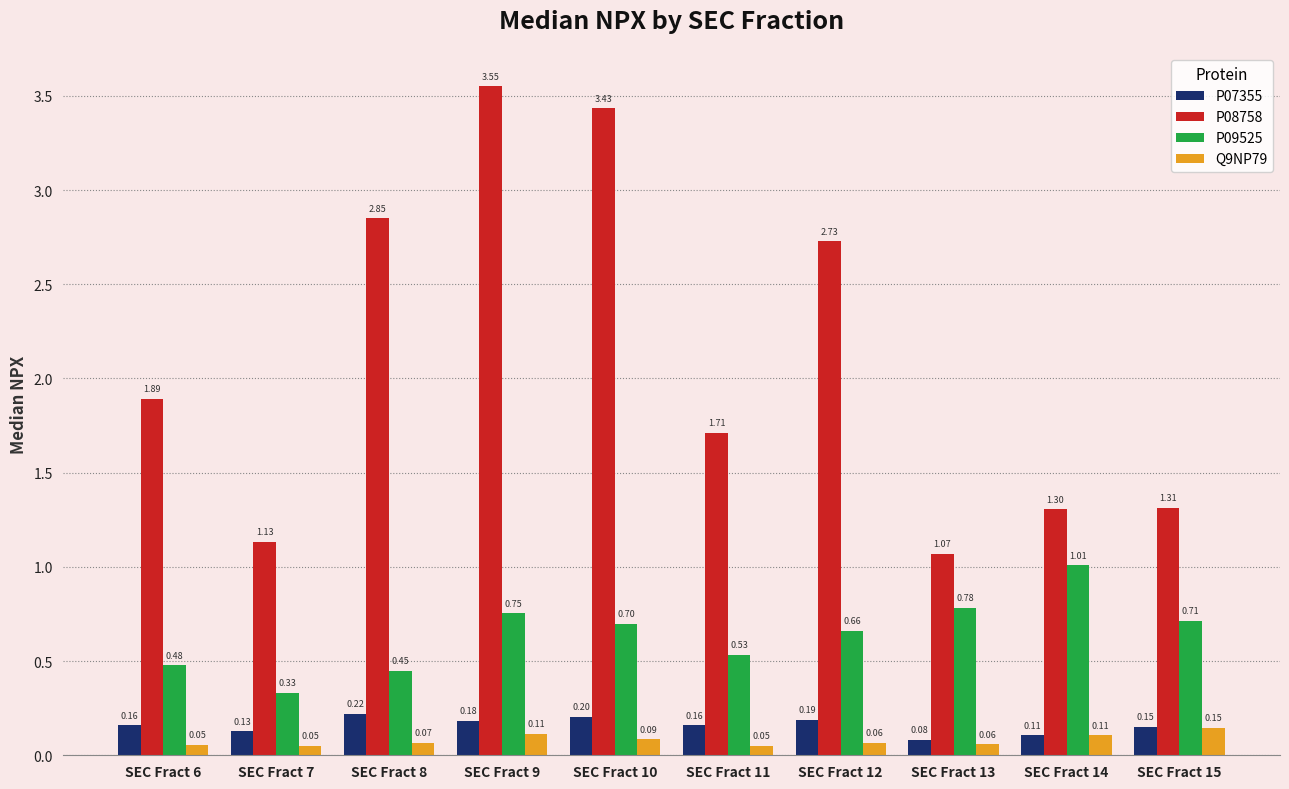

Is the value of P08758 at SEC Fract 8 greater than the value of P09525 at SEC Fract 13?

Yes